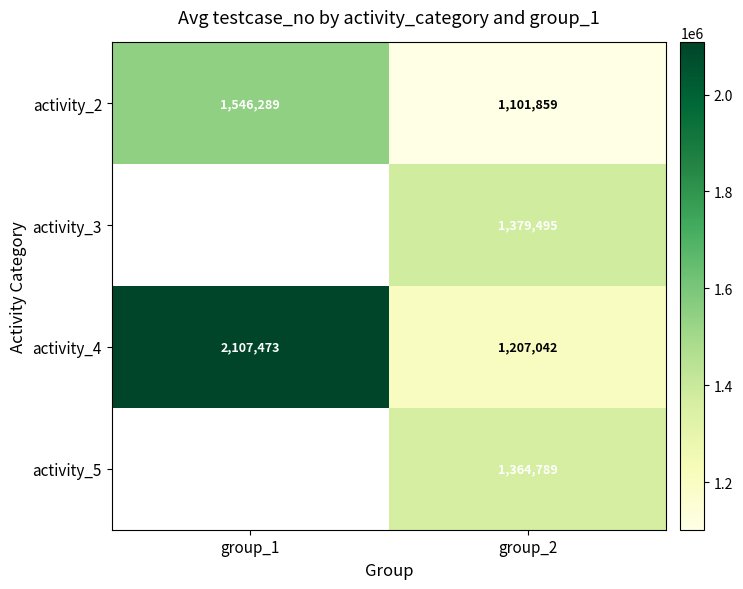

What is the minimum value for activity_2?

1101859